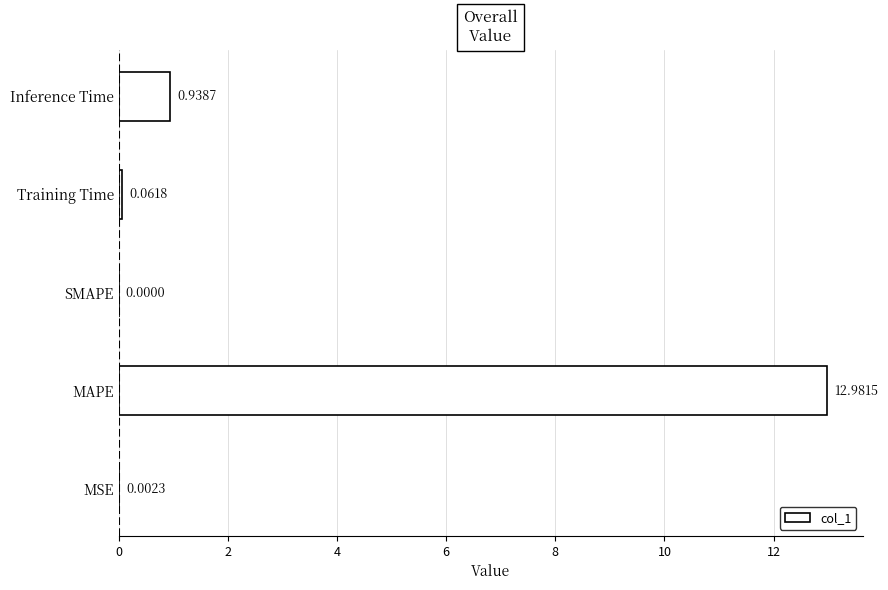

What is the maximum value shown in the chart?

13.0